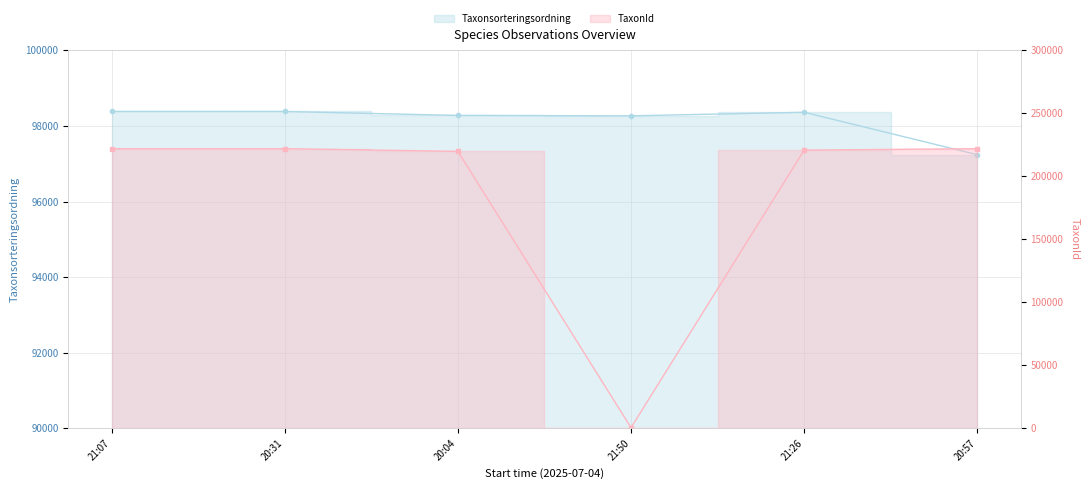

What is the smallest value displayed?

97239